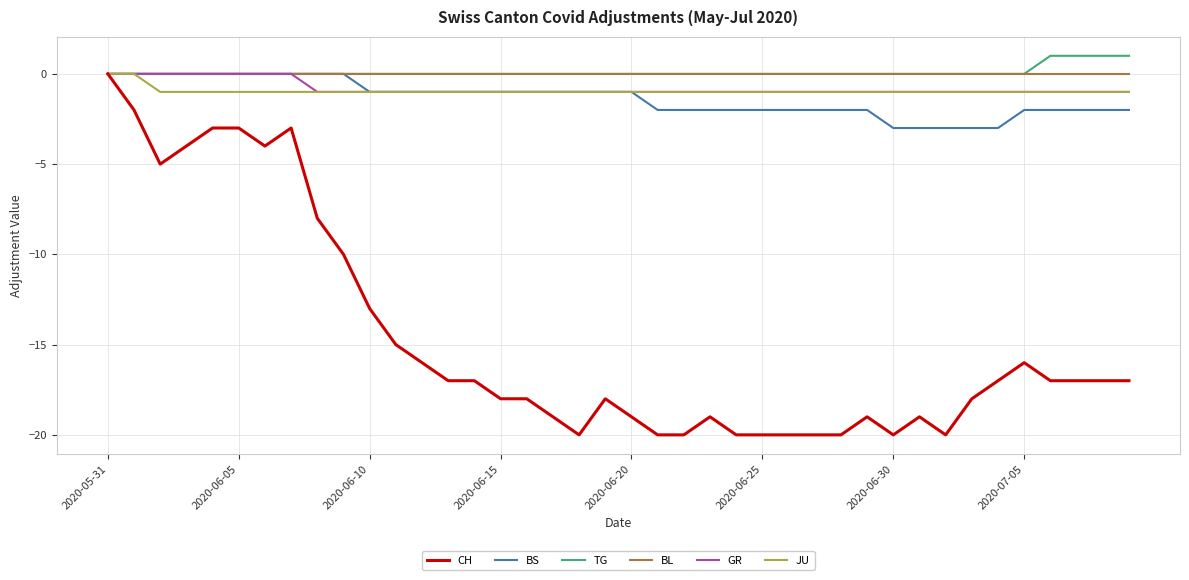

What is the lowest value of the CH series?

-20